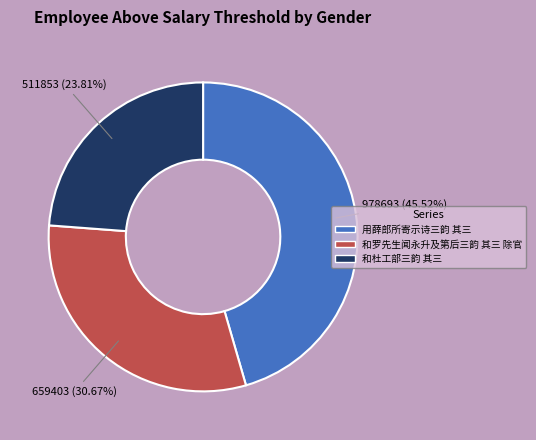

How many slices are in this pie chart?

3